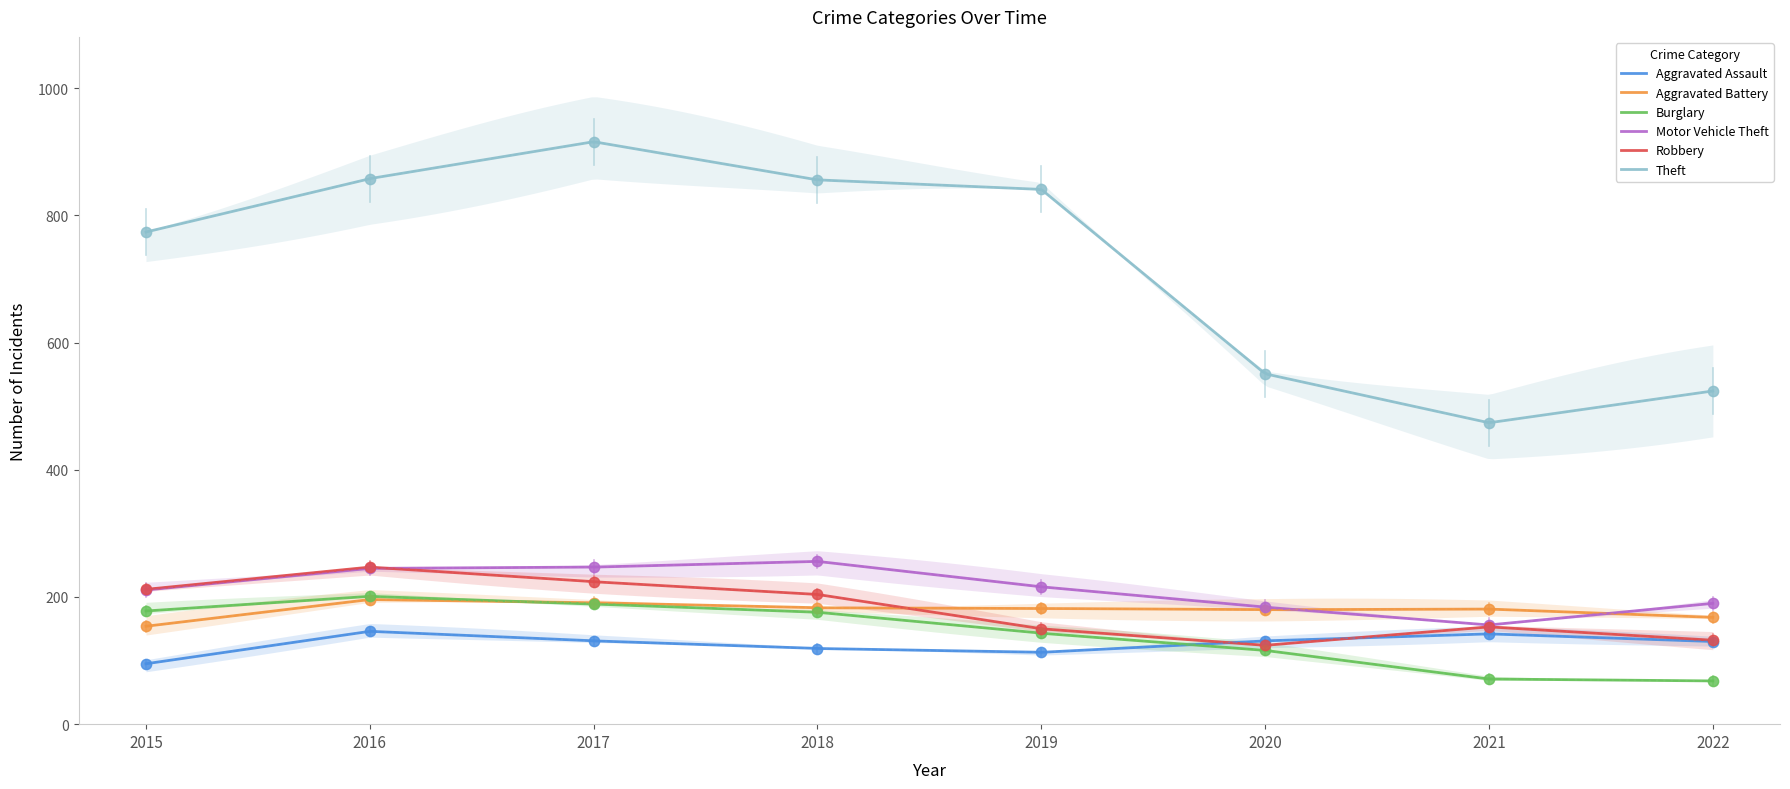

What is the total value across all series at 2018?

1794